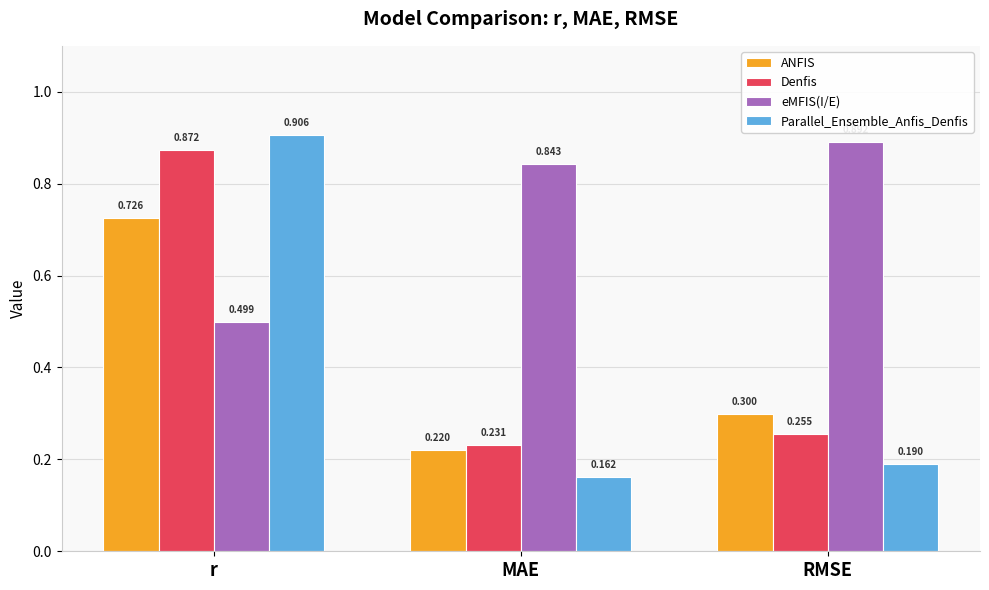

Rank the series at r from lowest to highest value.

eMFIS(I/E), ANFIS, Denfis, Parallel_Ensemble_Anfis_Denfis